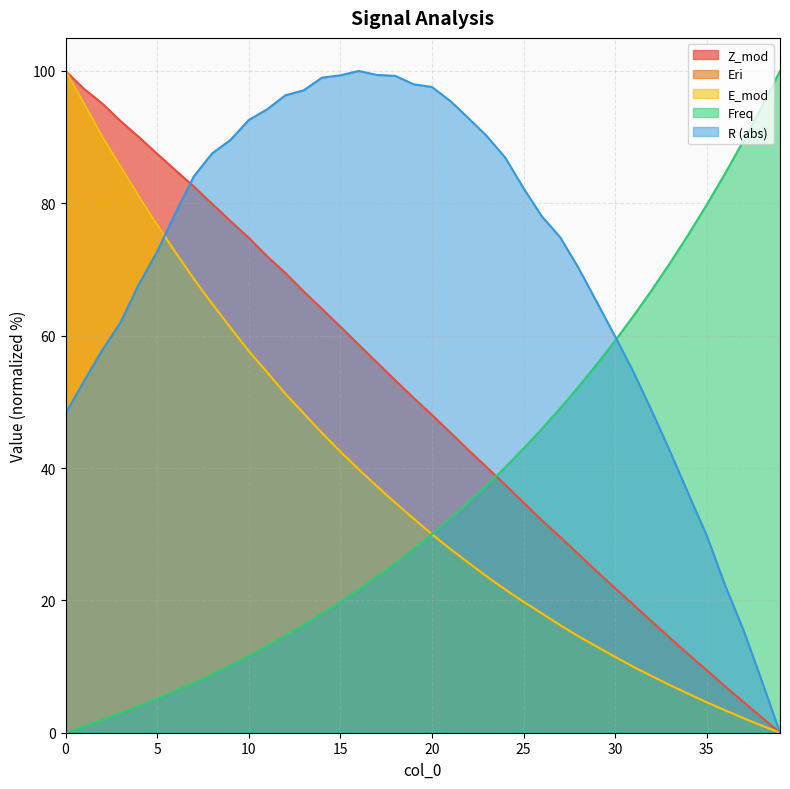

What is the value of the R point at the 32nd from the left?

54.5